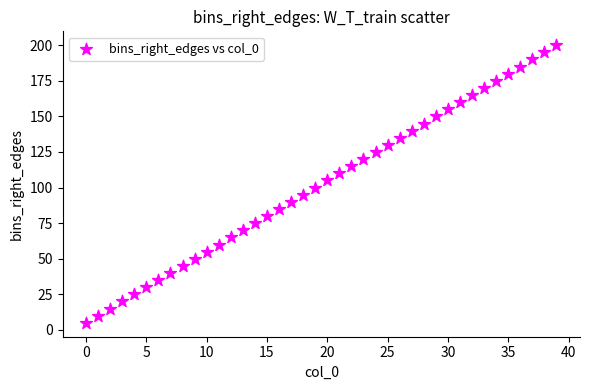

What is the range of Y values (max minus min)?

195